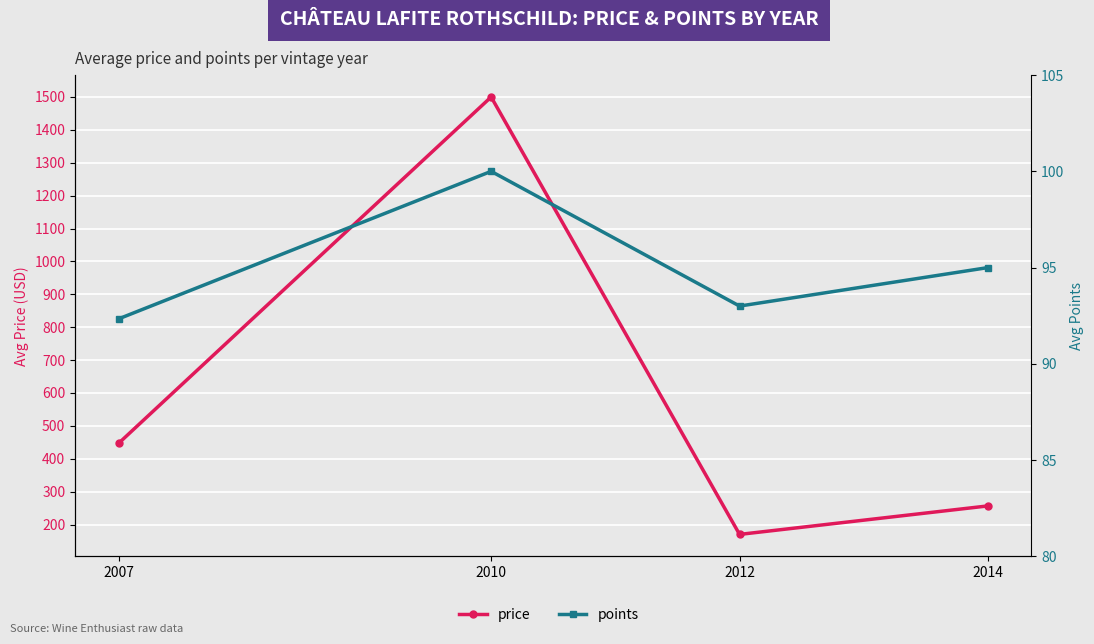

Which has a higher value, 2012 or 2007?

2007